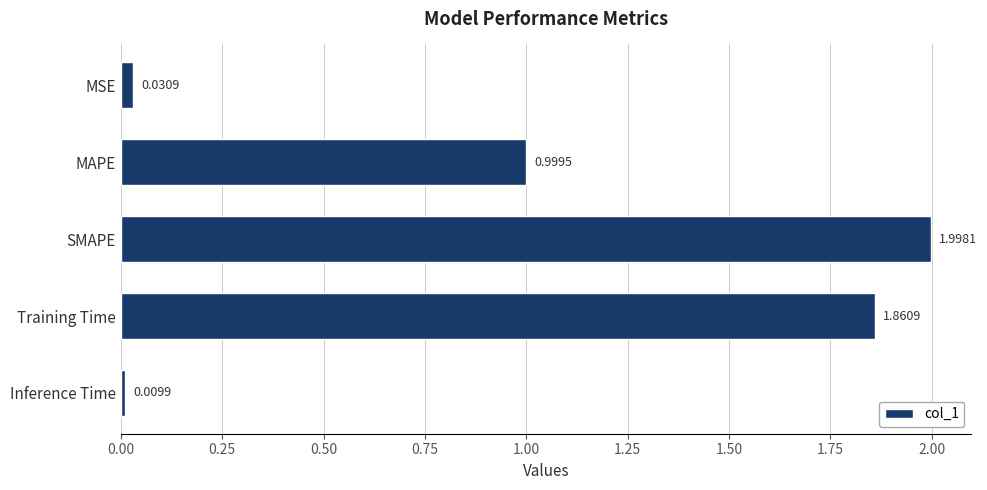

Which has a higher value, MSE or MAPE?

MAPE